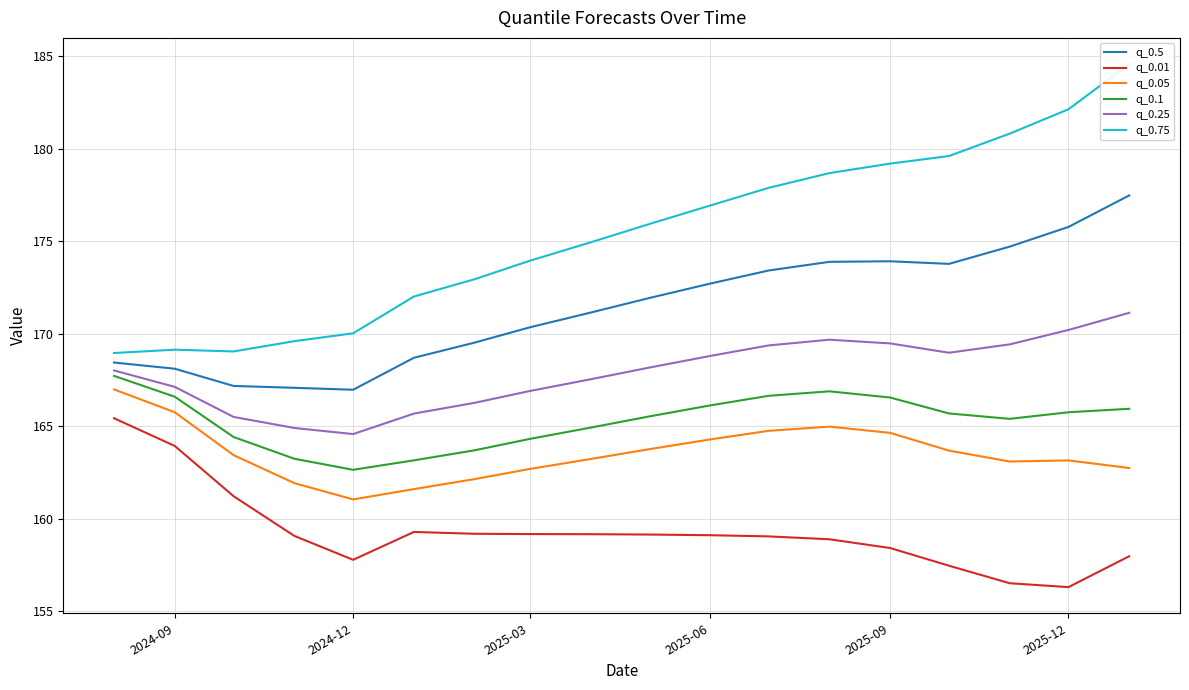

Which series has the largest range (max minus min)?

q_0.75